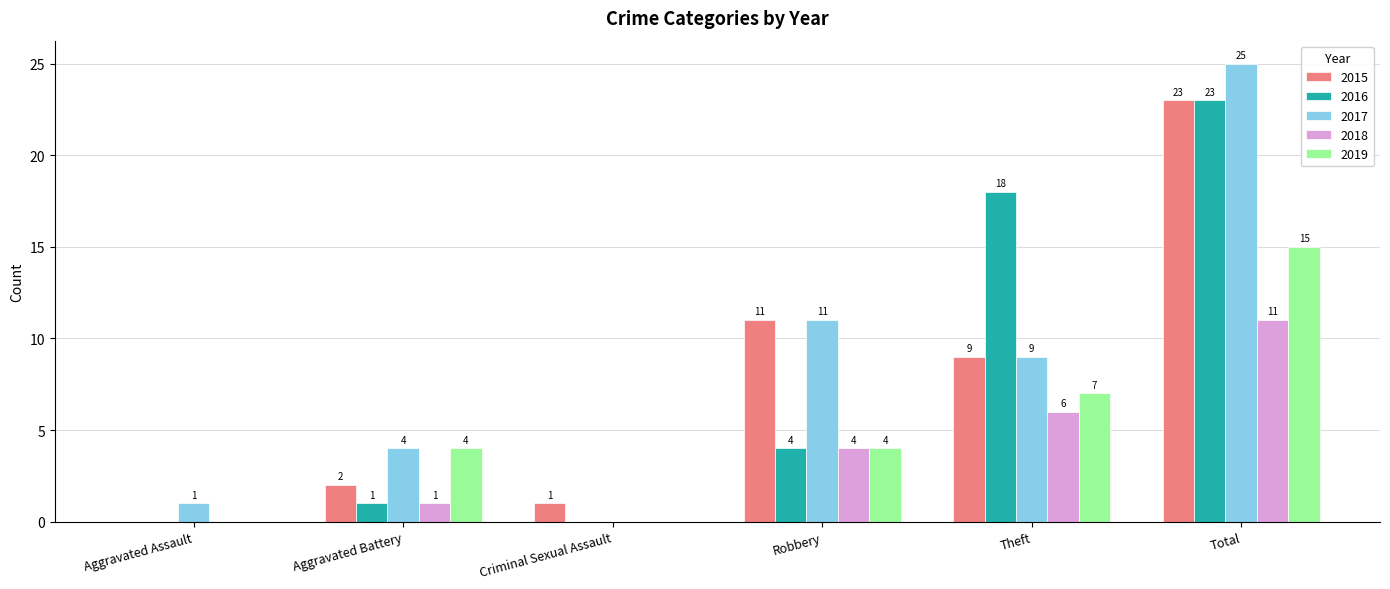

What is the difference between the 2017 values at Theft and Total?

16